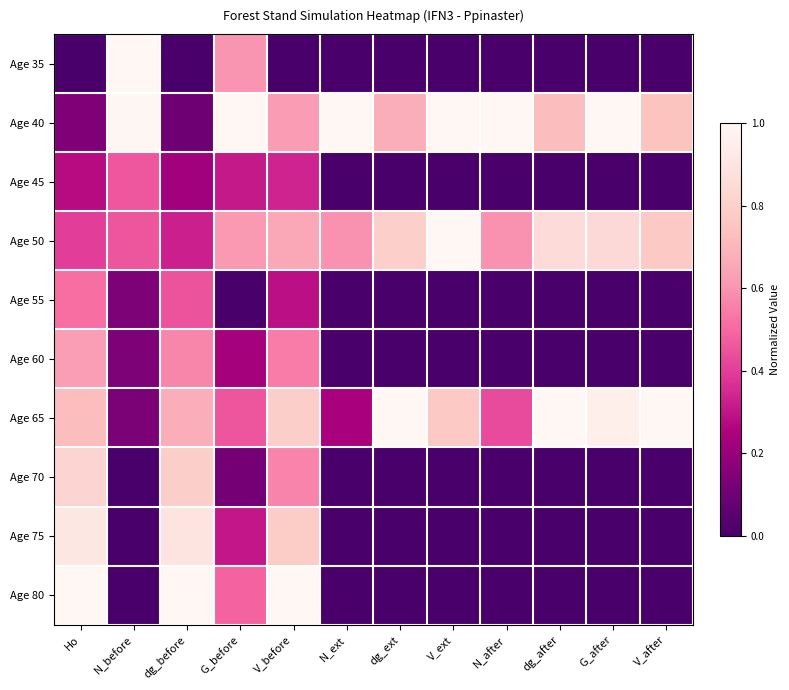

What is the total value across all series at G_after?

2.8